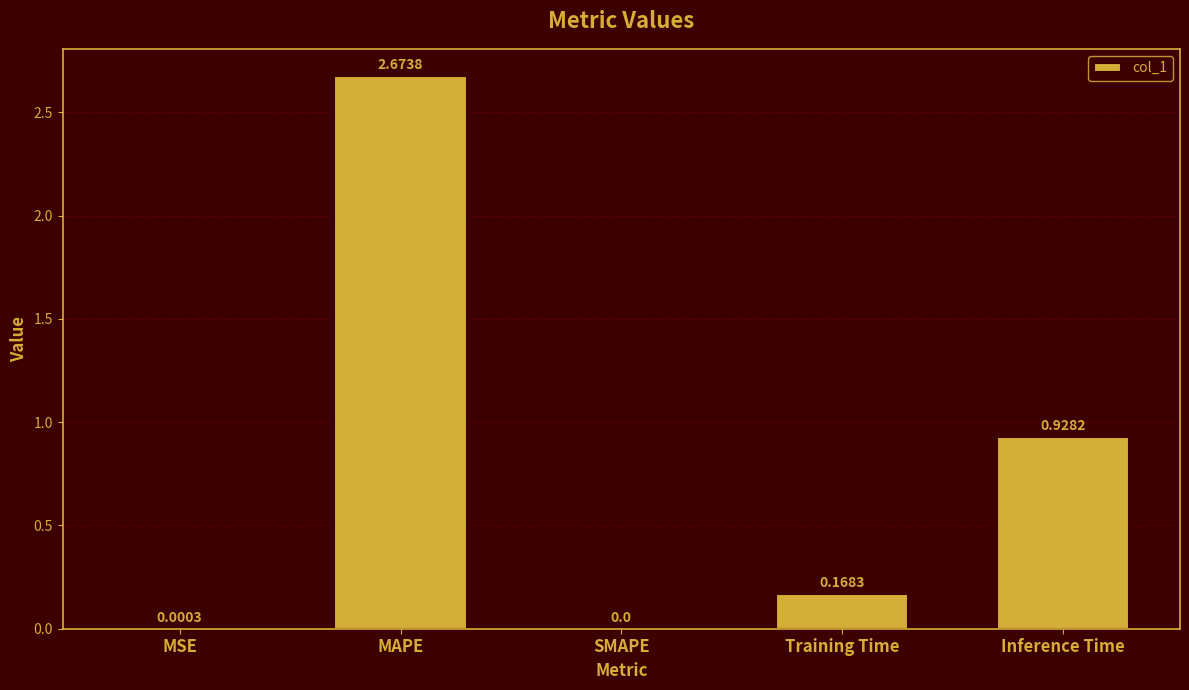

Are the bars grouped side by side (vs. stacked)?

No